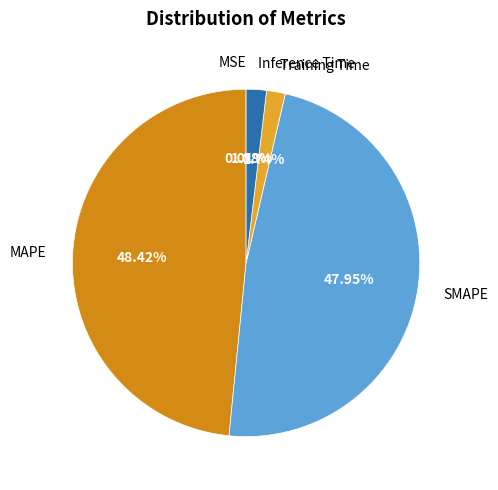

Does Training Time account for over 50% of the chart?

No